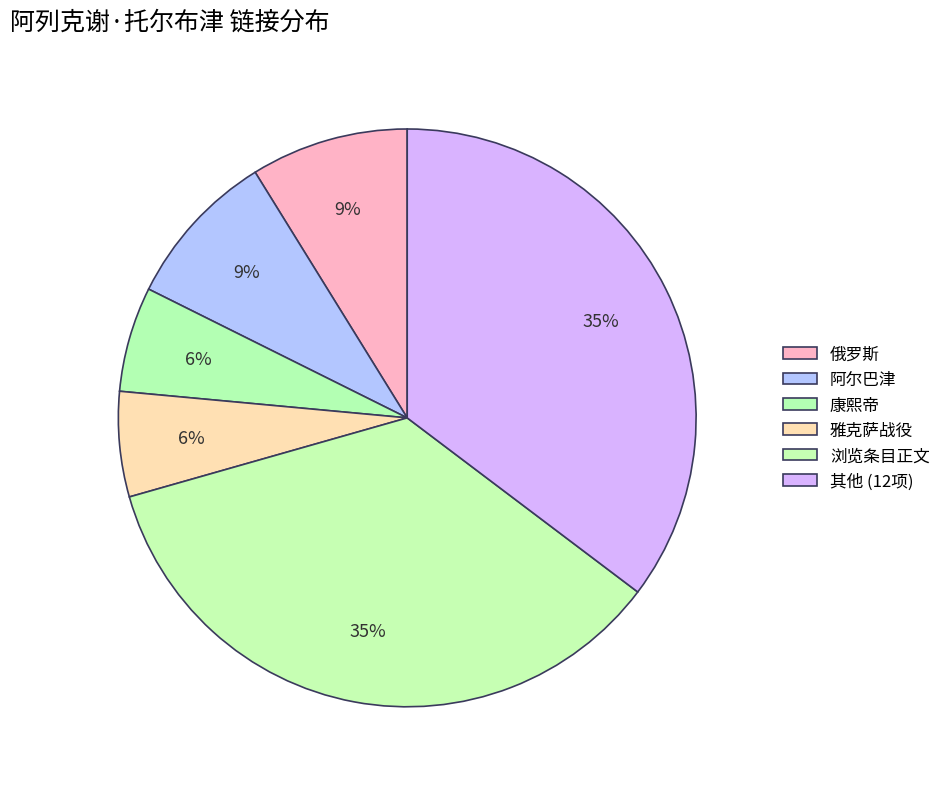

Which category has the biggest portion of the pie?

浏览条目正文